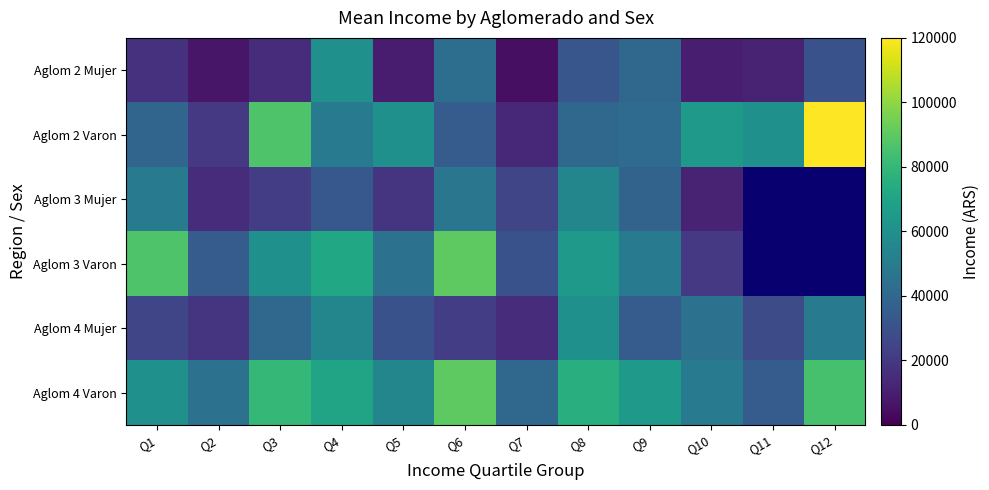

Where does the Aglom 3 Varon series first go above 65000?

Q1